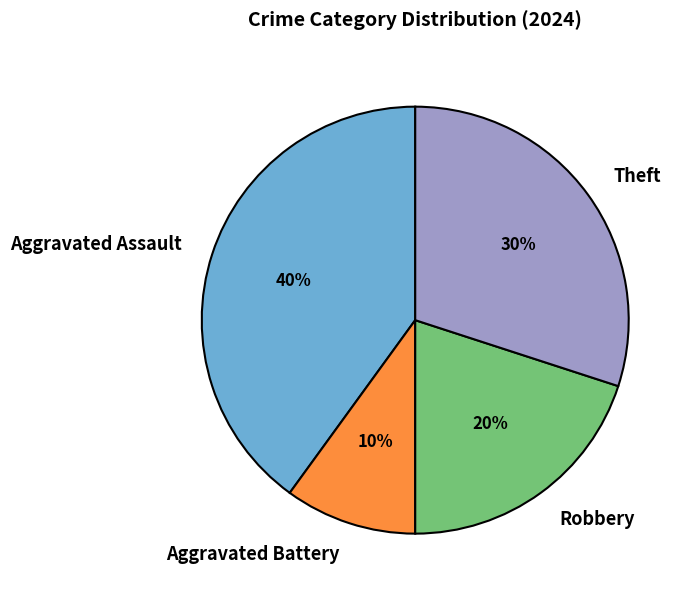

To the nearest percent, what percentage of the pie is Aggravated Assault?

40%